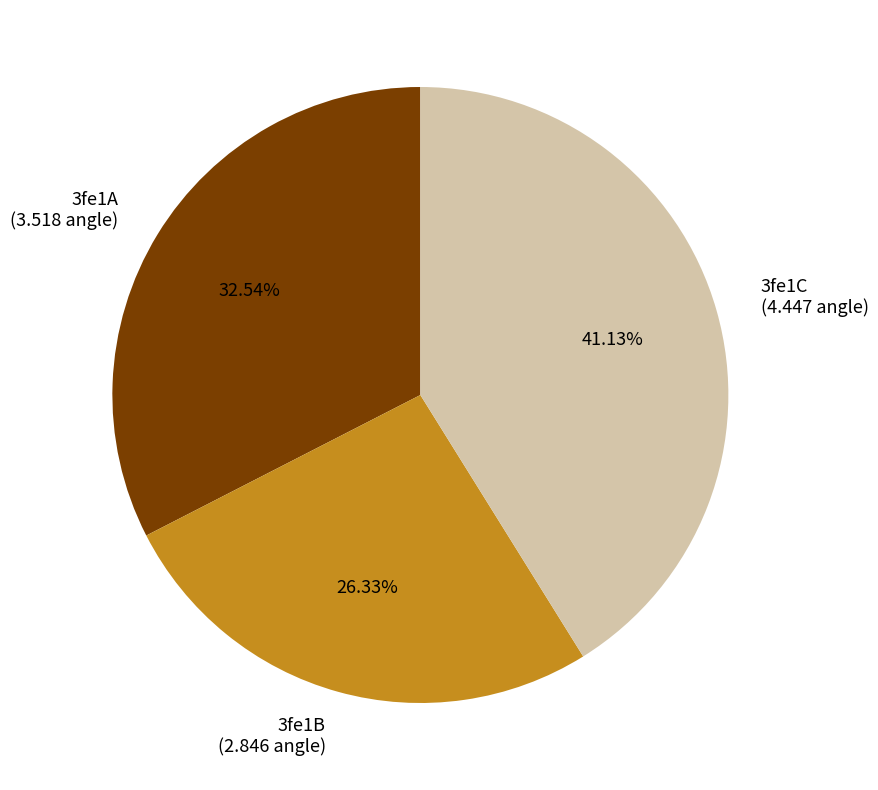

Combined, do 3fe1C and 3fe1B account for over 50%?

Yes